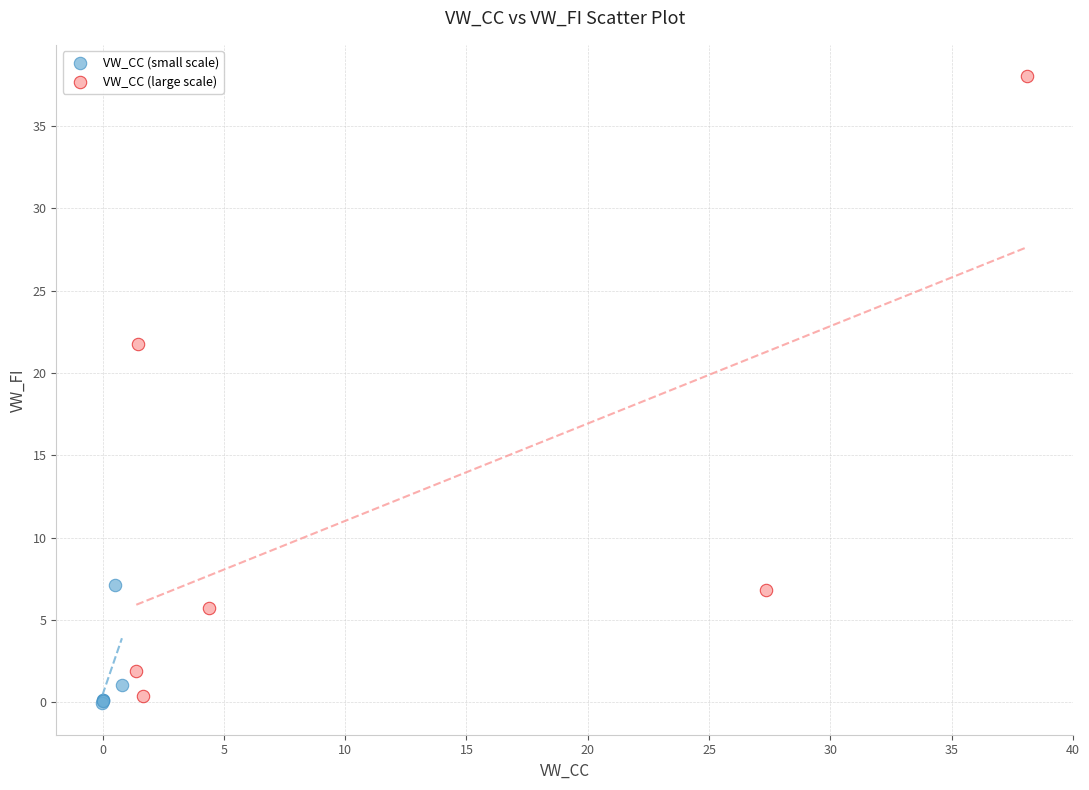

Which series has the largest Y range (max minus min)?

VW_CC (large scale)